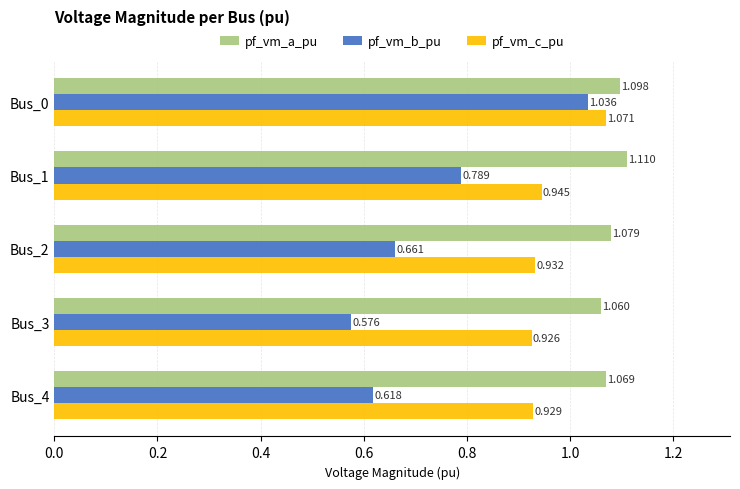

Rank the series by their average value, from lowest to highest.

pf_vm_b_pu, pf_vm_c_pu, pf_vm_a_pu